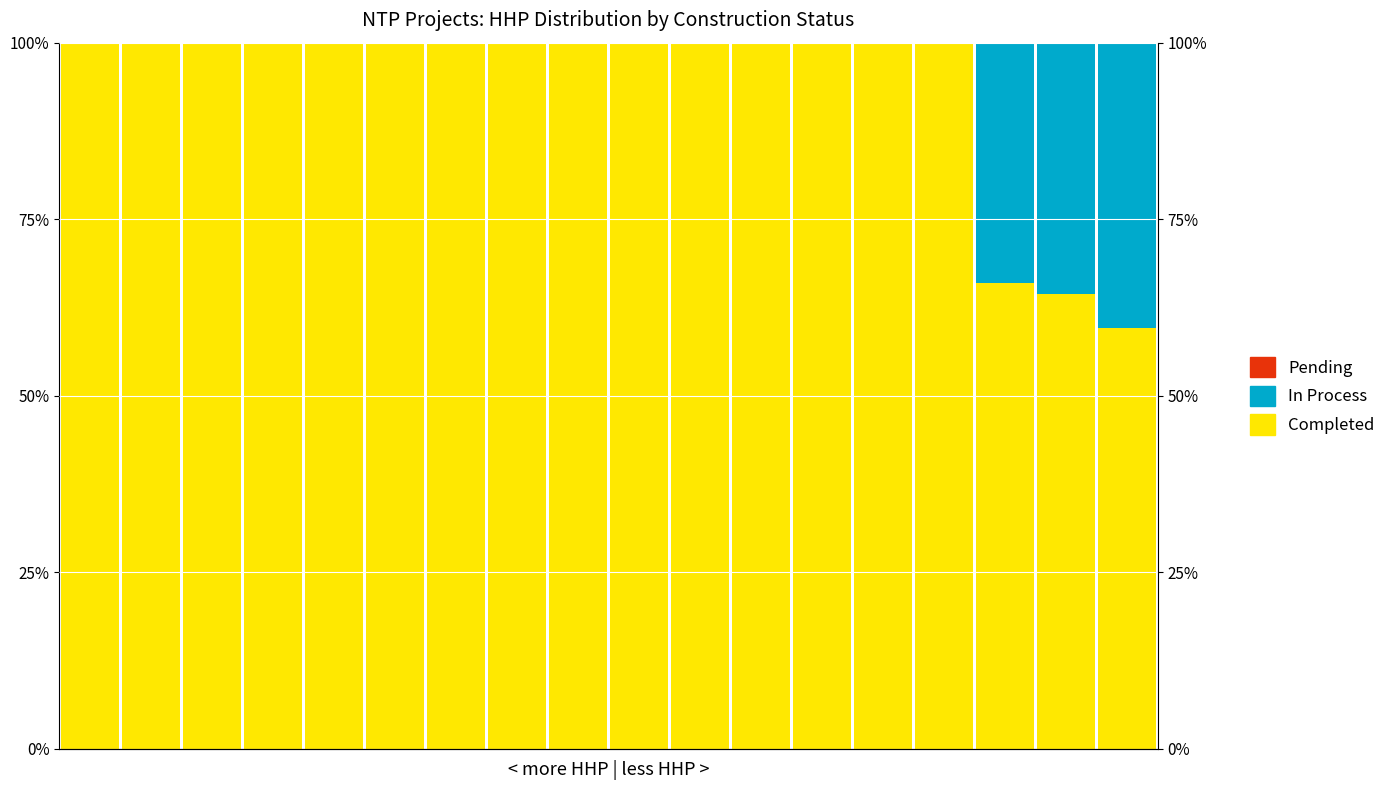

What is the difference between the maximum and minimum values in the Completed series?

40.4